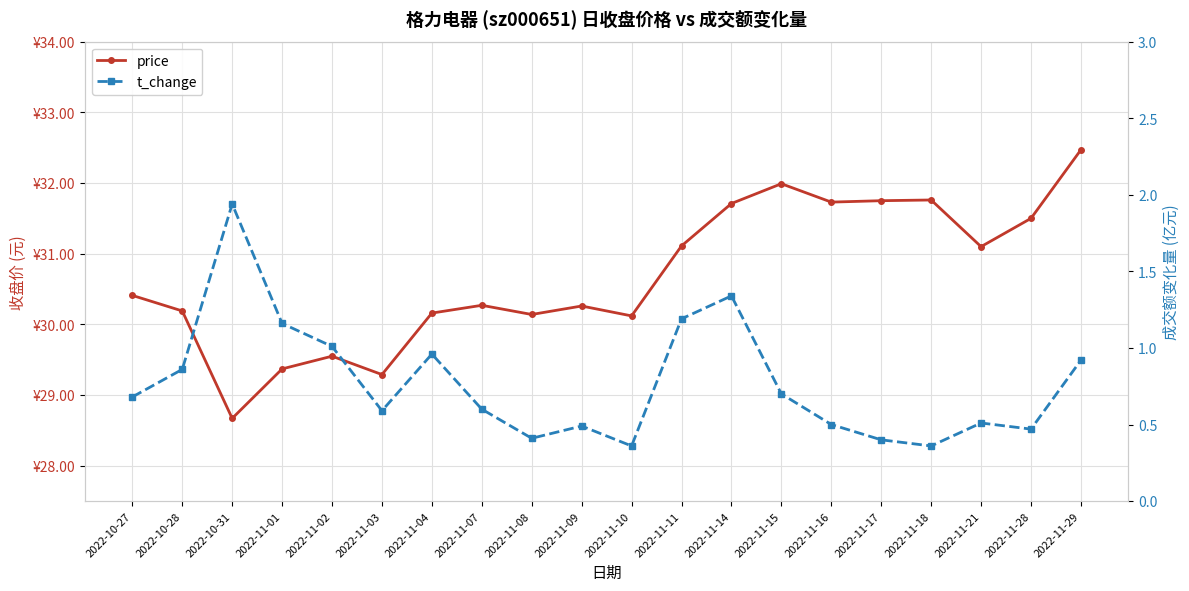

Between 2022-11-07 and 2022-11-18, which series saw the biggest shift?

price